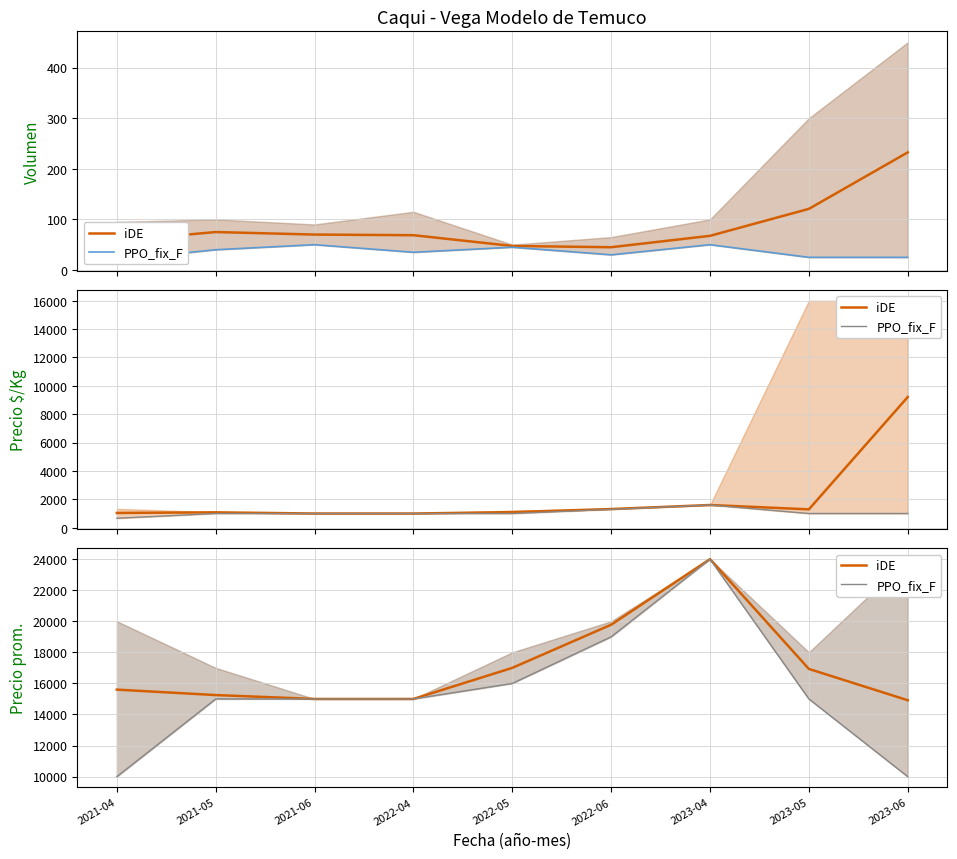

True or false: iDE and PPO_fix_F cross at least once.

False